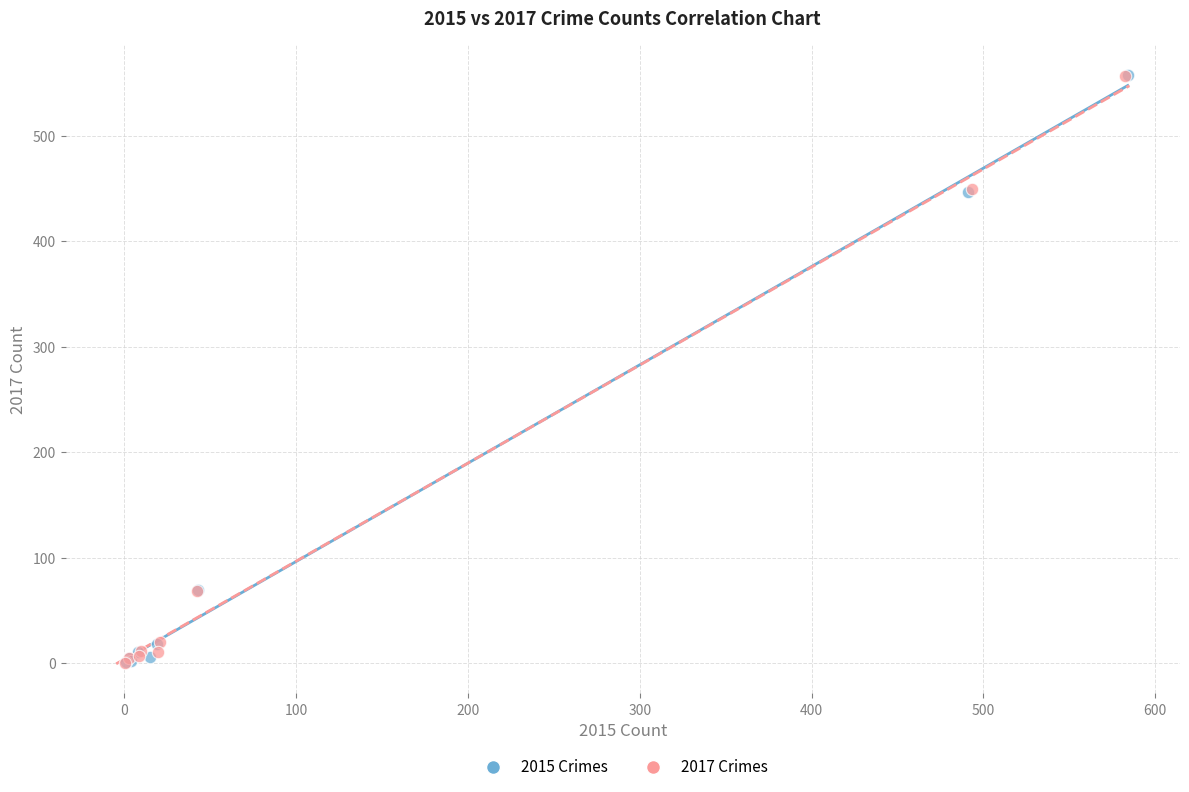

Which series has the widest spread of Y values?

2015 Crimes